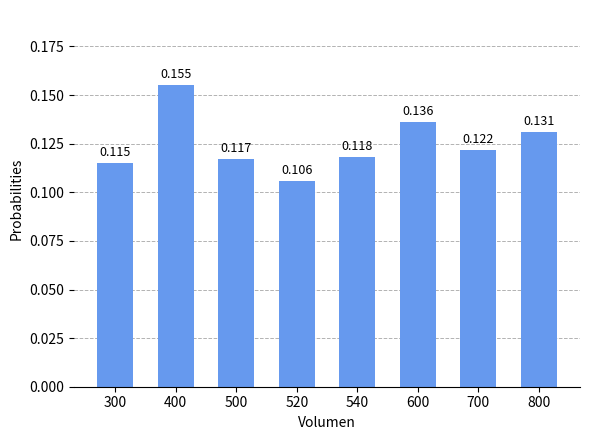

Read the value at 400.

0.2